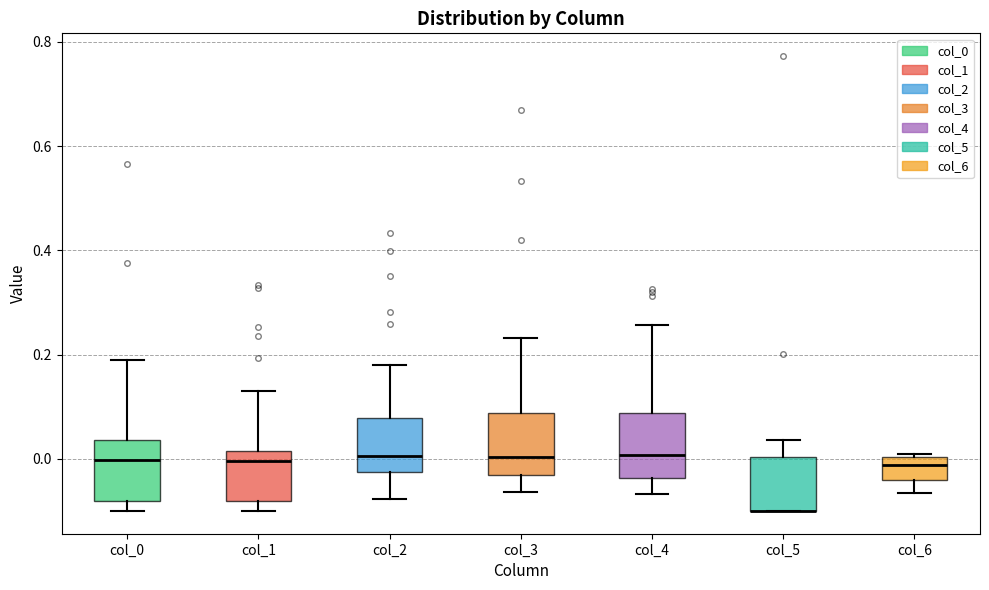

Reading left to right, transcribe this box plot: for each box, give where its median line is, the range the box spans, and where its two whiskers end, as read against the y-axis. The values are not printed on the chart, so give them approximately, as read against the axis.

col_0: median 0.00, box -0.08 to 0.04, whiskers -0.10 to 0.18
col_1: median 0.00, box -0.08 to 0.02, whiskers -0.10 to 0.12
col_2: median 0.00, box -0.02 to 0.08, whiskers -0.08 to 0.18
col_3: median 0.00, box -0.04 to 0.08, whiskers -0.06 to 0.24
col_4: median 0.00, box -0.04 to 0.08, whiskers -0.06 to 0.26
col_5: median -0.10 (drawn on the box's lower edge), box -0.10 to 0.00, whiskers -0.10 to 0.04
col_6: median -0.02, box -0.04 to 0.00, whiskers -0.06 to 0.00 (just above the box's upper edge)